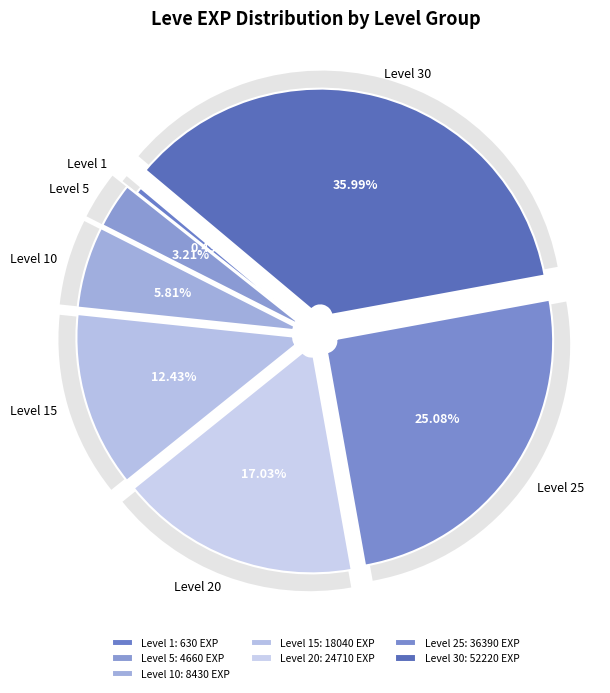

Which slice is the largest?

Level 30